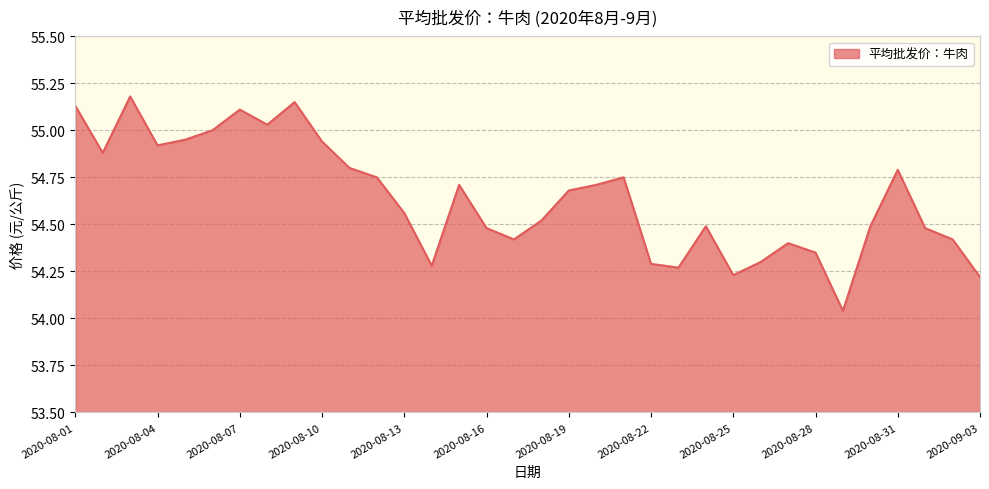

What is the difference between the maximum and minimum values?

1.1